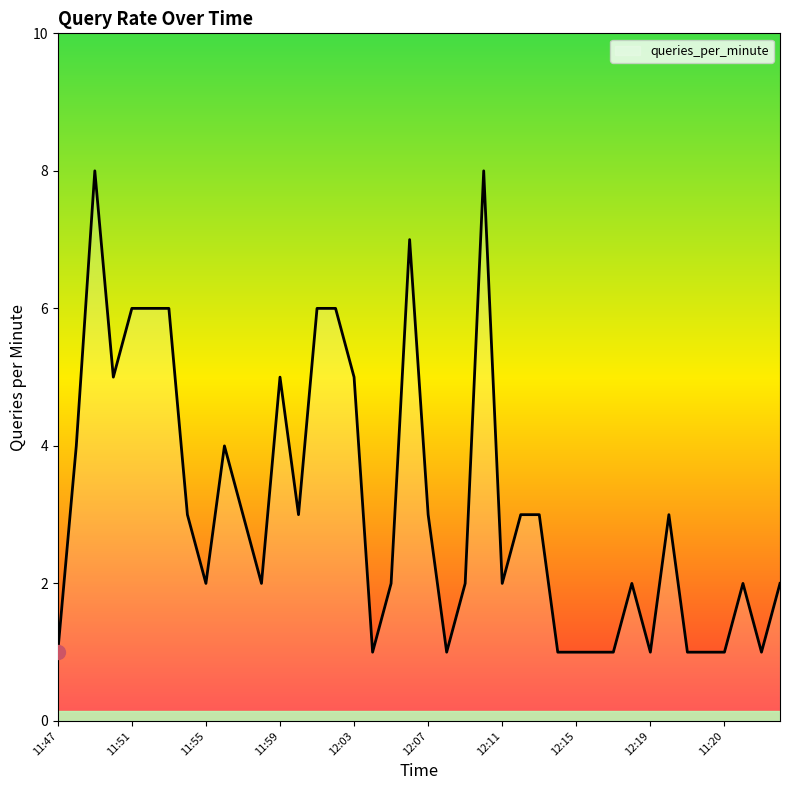

What is the maximum value shown in the chart?

8